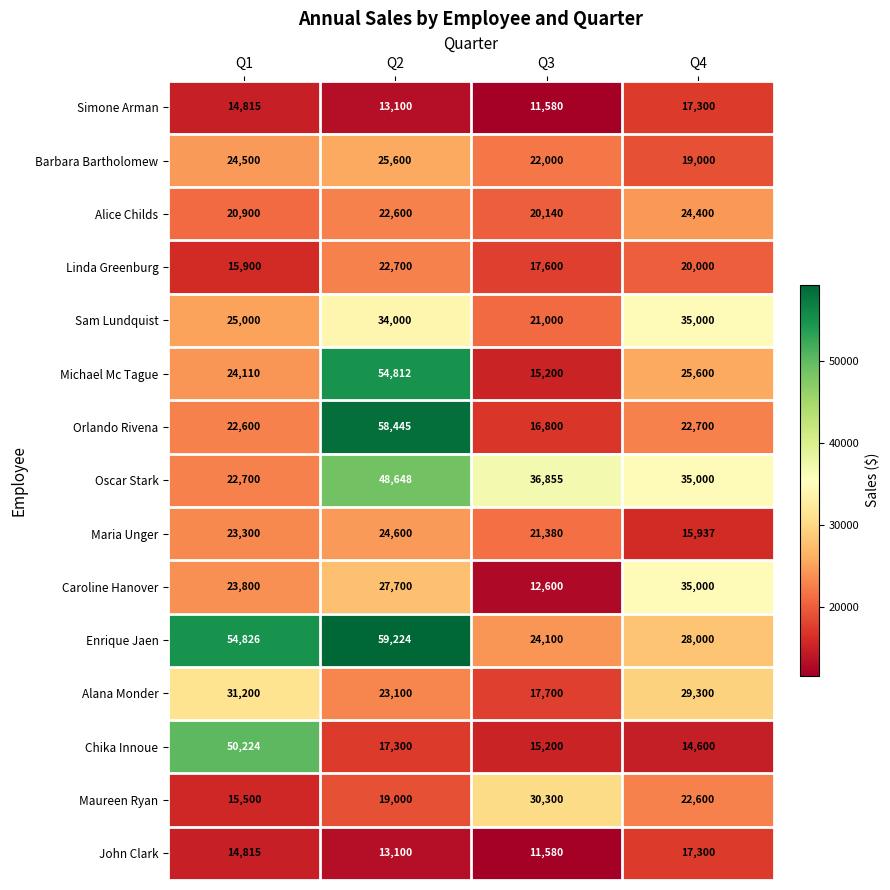

What is the spread (max minus min) of values at Q2?

46124